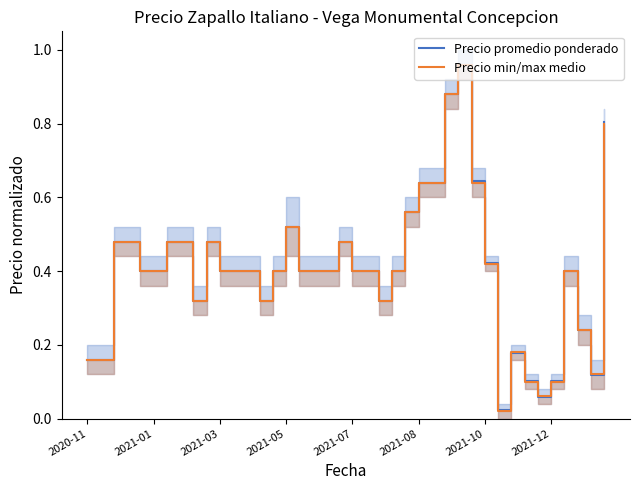

How many interior local valleys does the Precio min/max medio series have?

6